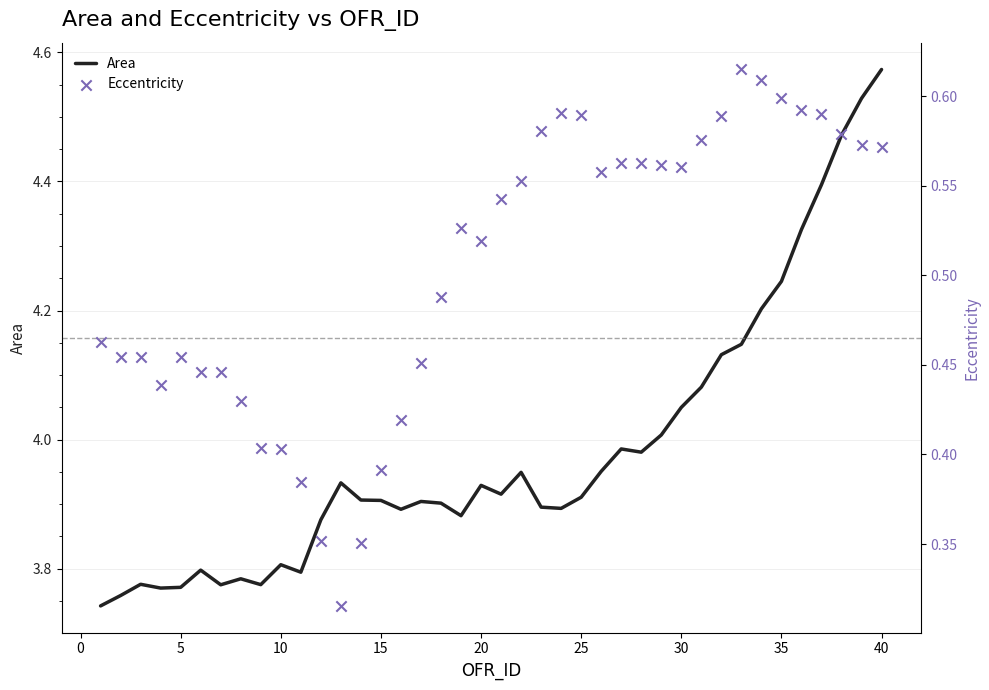

Which series contains the lowest Y value?

Eccentricity